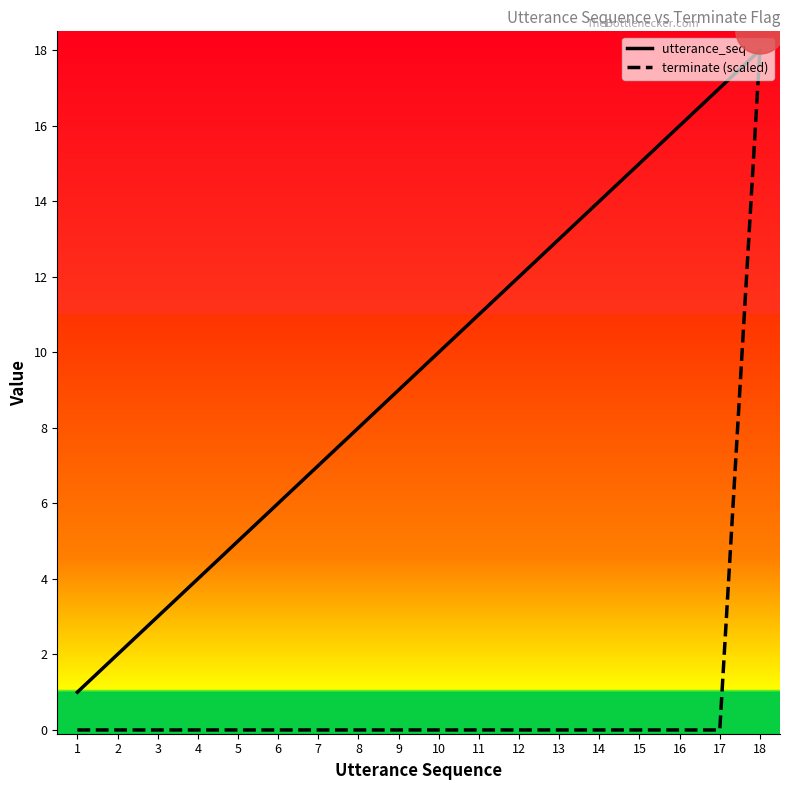

What is the greatest value displayed?

18